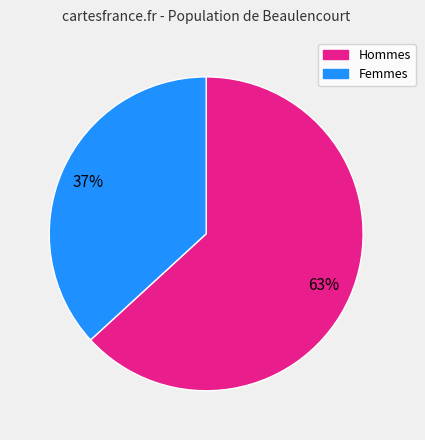

Is there a majority slice in this chart?

Yes